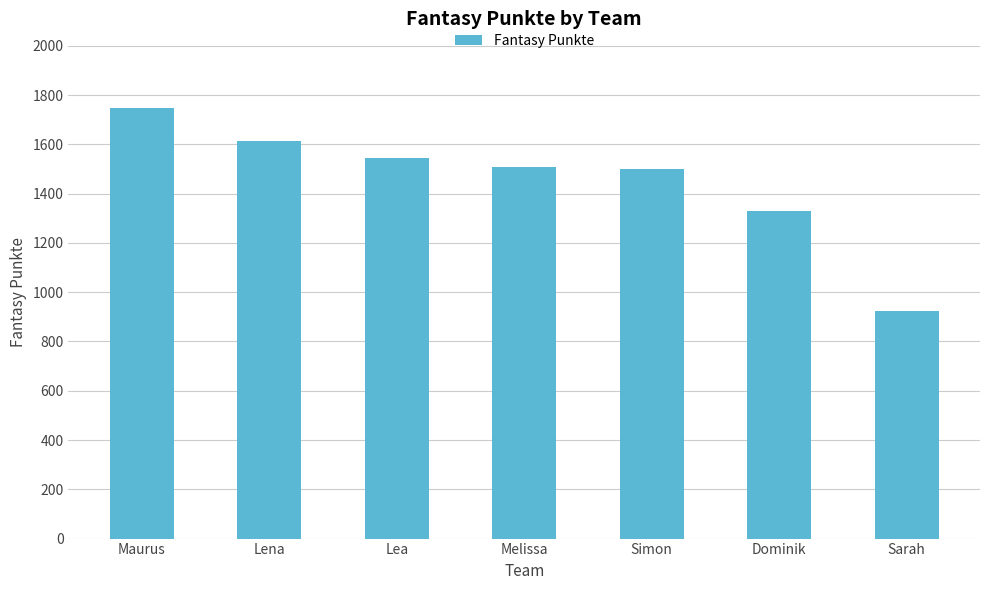

The chart shows a value of 1749 at Maurus. True or false?

True